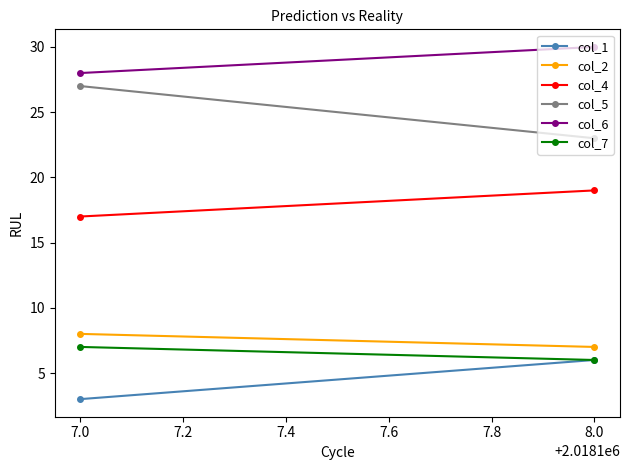

At 7.0, list the series in order from smallest to largest.

col_1, col_7, col_2, col_4, col_5, col_6